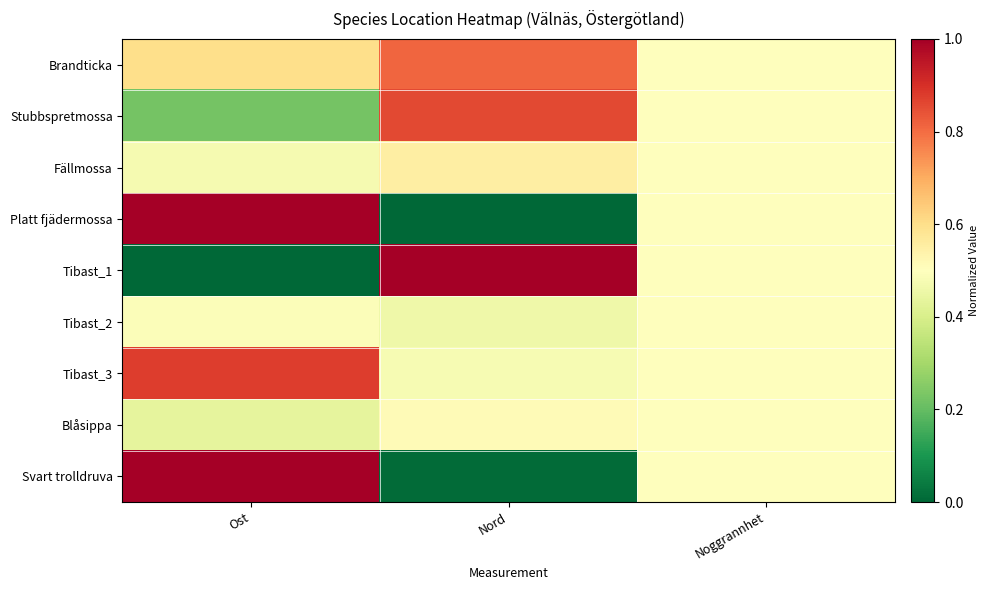

What is the spread (max minus min) of values at Nord?

1.0